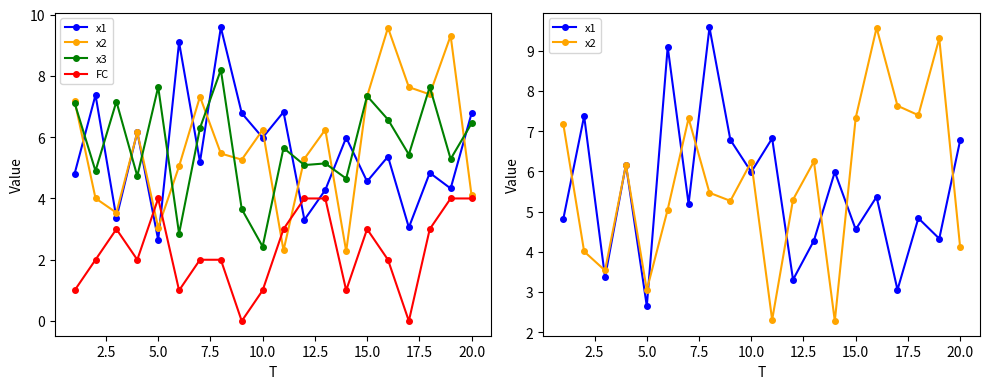

Reading left to right, extract all data points from this chart.

x1: 4.8	7.4	3.4	6.2	2.6	9.1	5.2	9.6	6.8	6.0	6.8	3.3	4.3	6.0	4.6	5.4	3.1	4.8	4.3	6.8
x2: 7.2	4.0	3.5	6.2	3.1	5.1	7.3	5.5	5.3	6.2	2.3	5.3	6.2	2.3	7.3	9.6	7.6	7.4	9.3	4.1
x3: 7.1	4.9	7.2	4.7	7.6	2.9	6.3	8.2	3.7	2.4	5.6	5.1	5.1	4.6	7.3	6.6	5.4	7.6	5.3	6.4
FC: 1.0	2.0	3.0	2.0	4.0	1.0	2.0	2.0	0.0	1.0	3.0	4.0	4.0	1.0	3.0	2.0	0.0	3.0	4.0	4.0